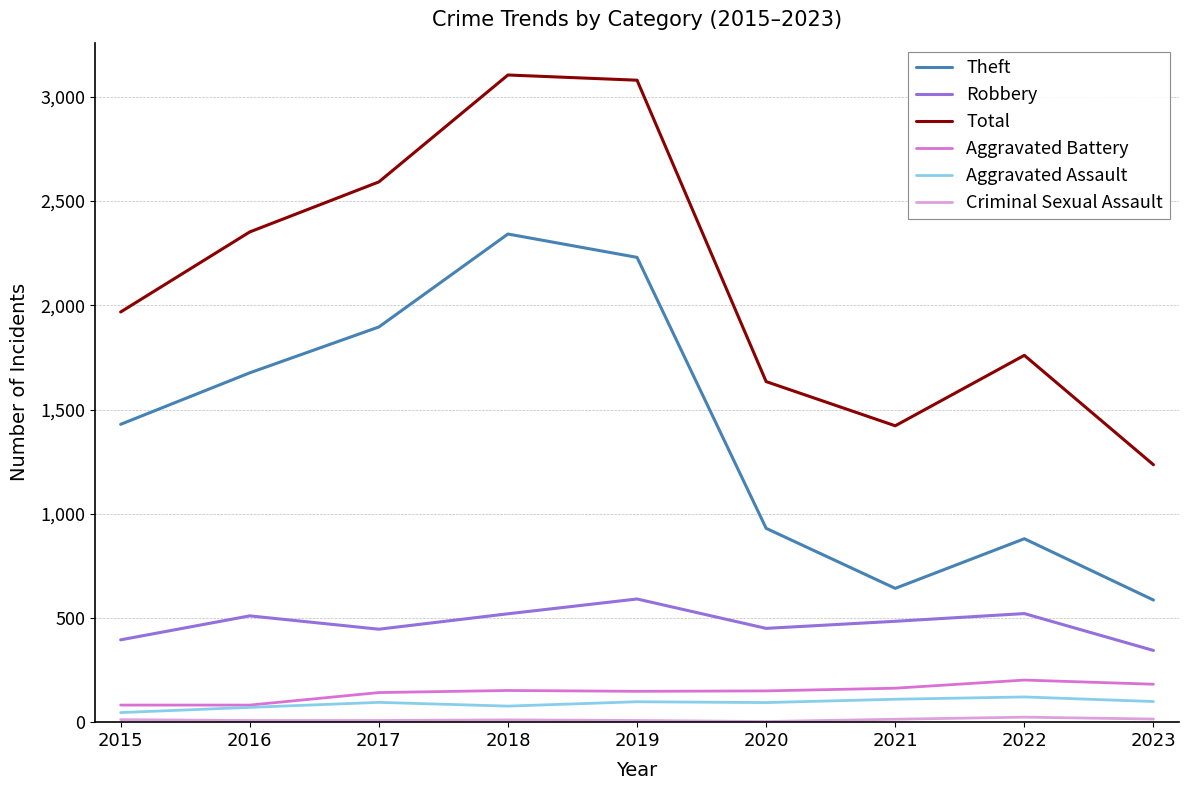

The Aggravated Battery series shows 258 at 2018. True or false?

False